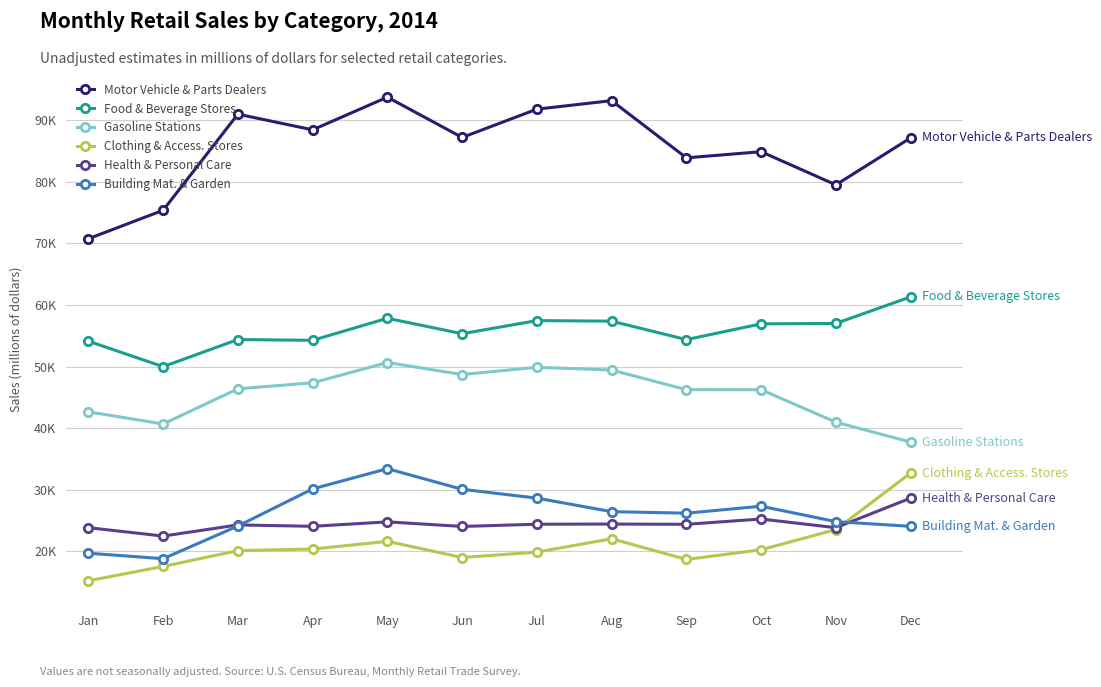

Between Mar and Nov, which series saw the biggest shift?

Motor Vehicle & Parts Dealers